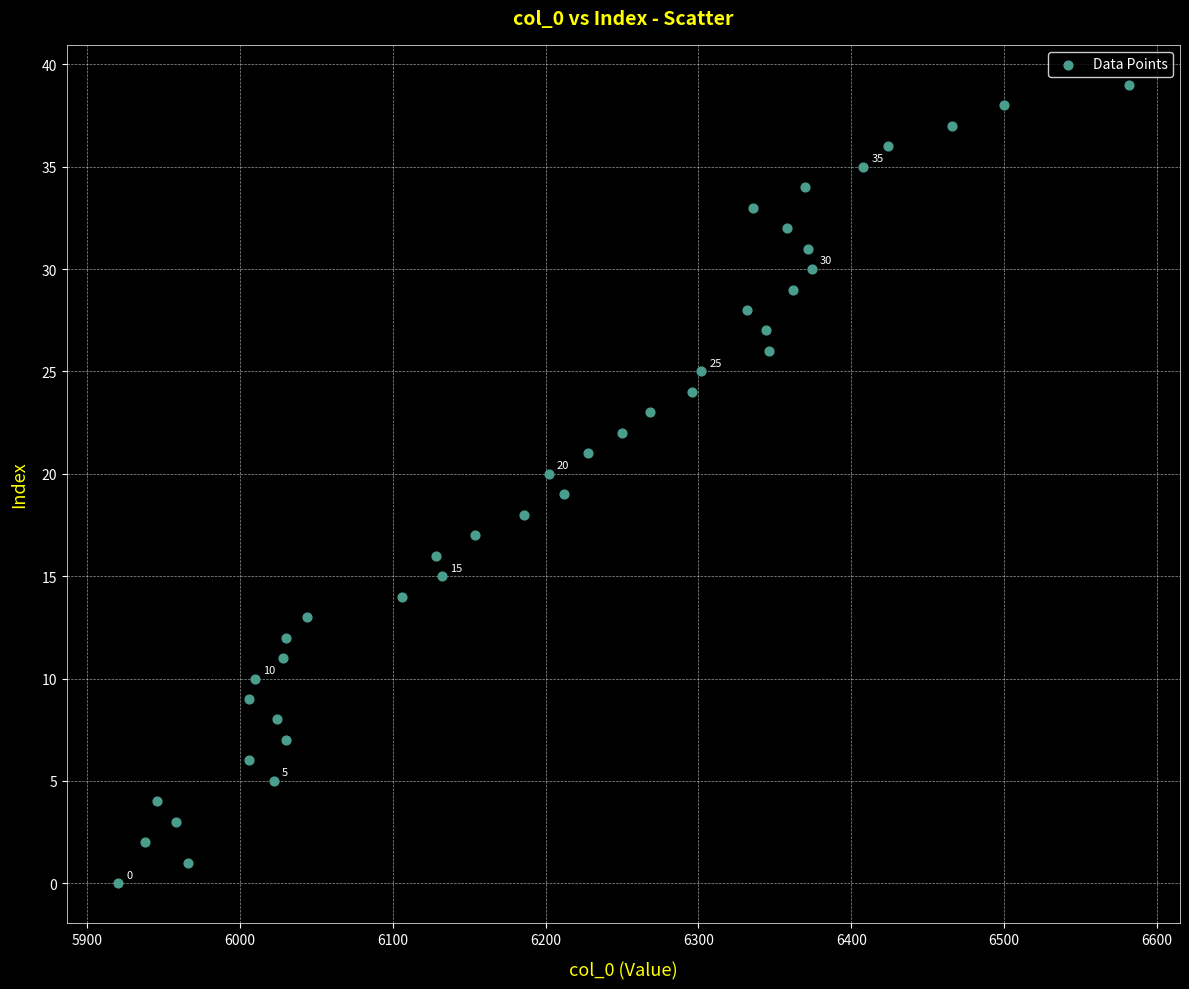

What is the range of X values (max minus min)?

662